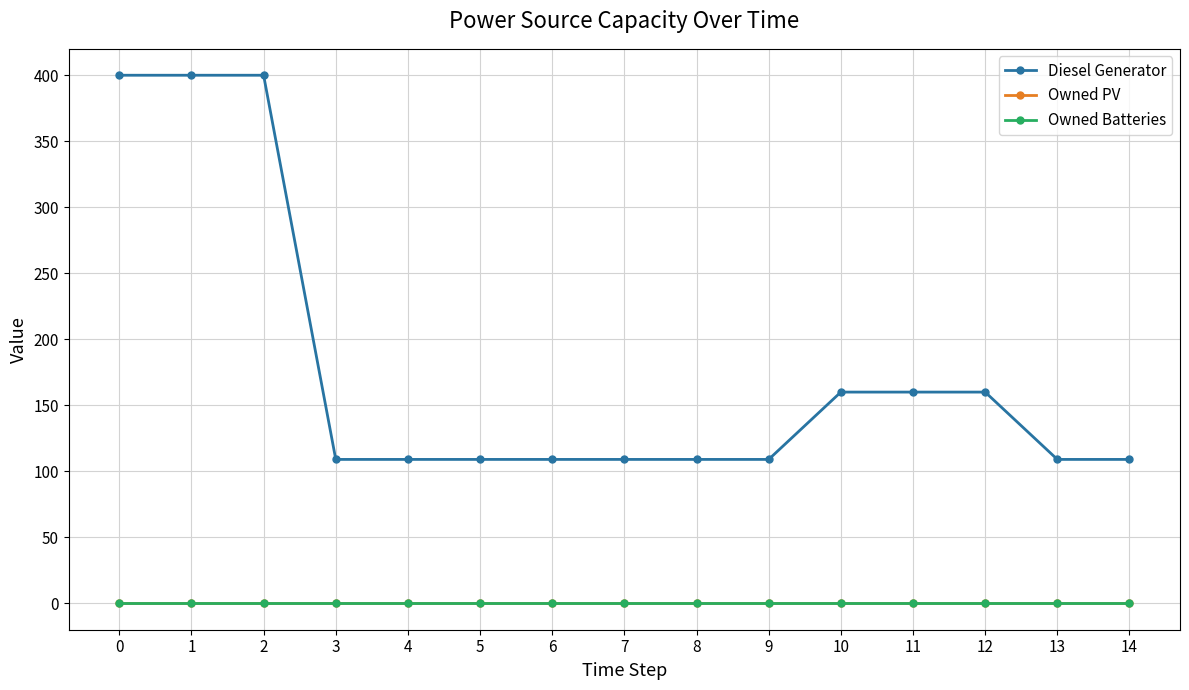

Does the chart have visible grid lines?

Yes